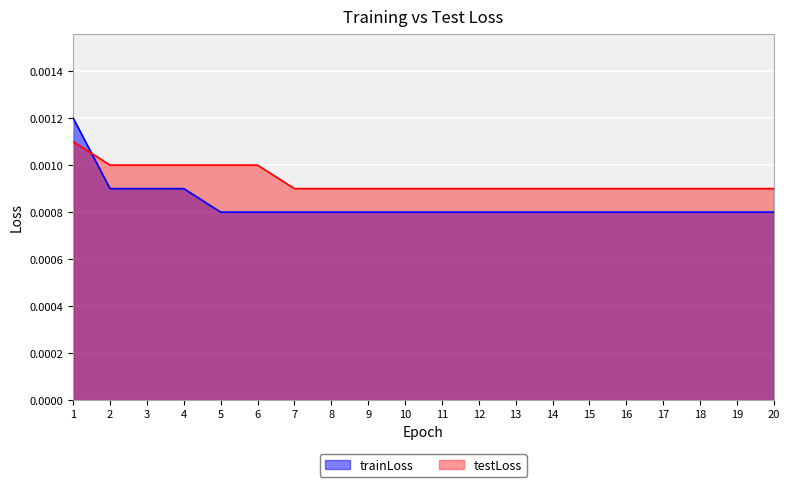

What are all the series names shown in the legend?

trainLoss, testLoss